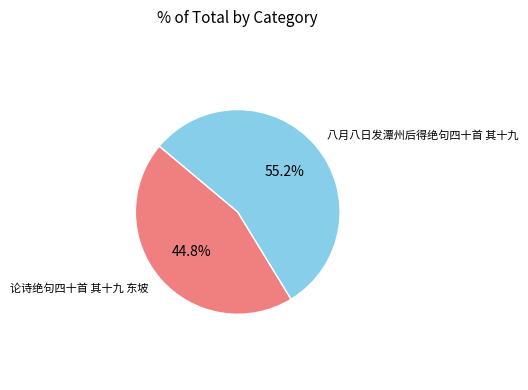

Is there any slice that represents more than half of the pie?

Yes